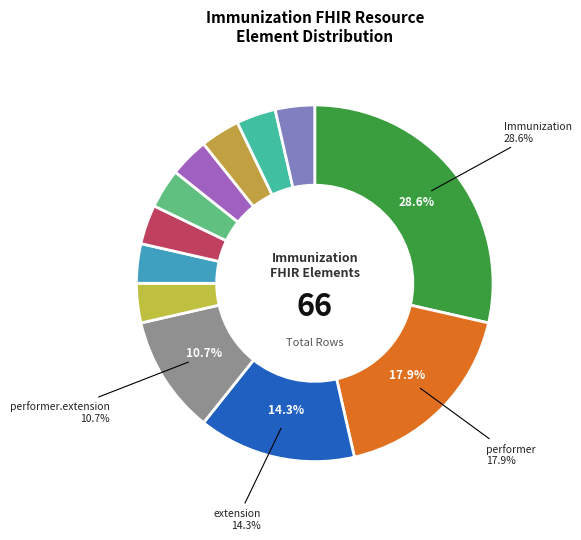

To the nearest percent, what is the average slice percentage?

8%